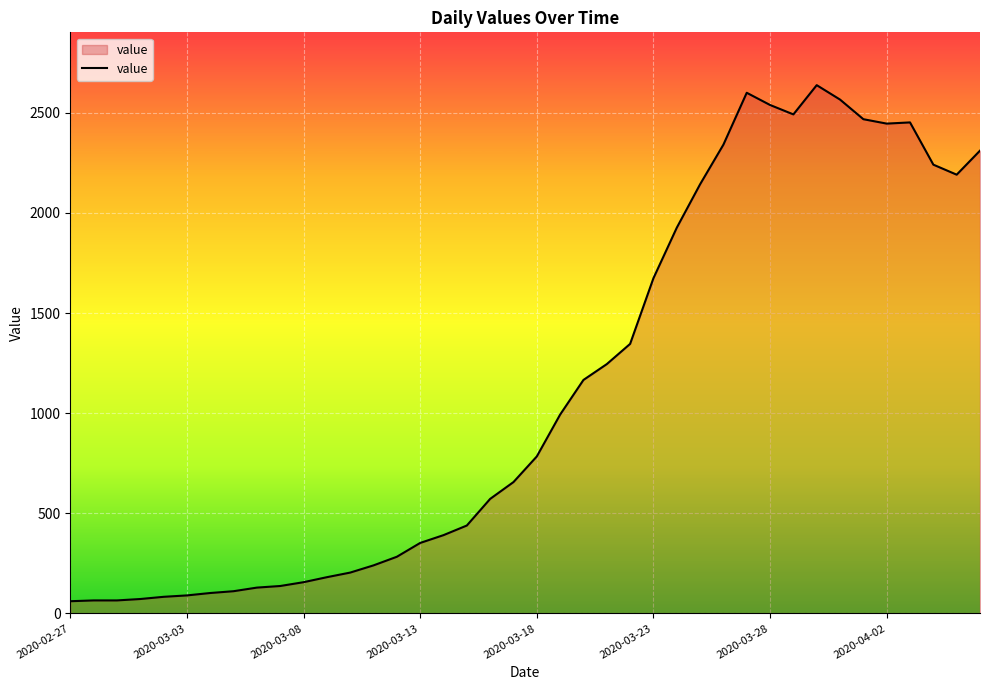

What is the difference between the maximum and minimum values?

2577